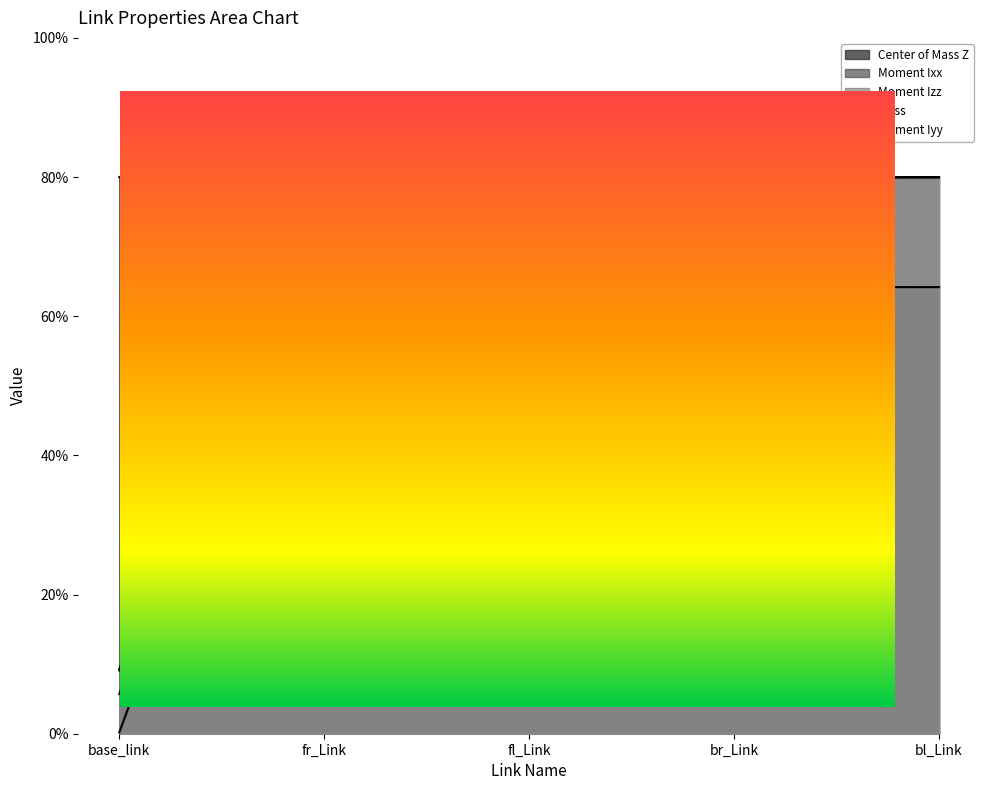

Count the number of categories in the chart.

5